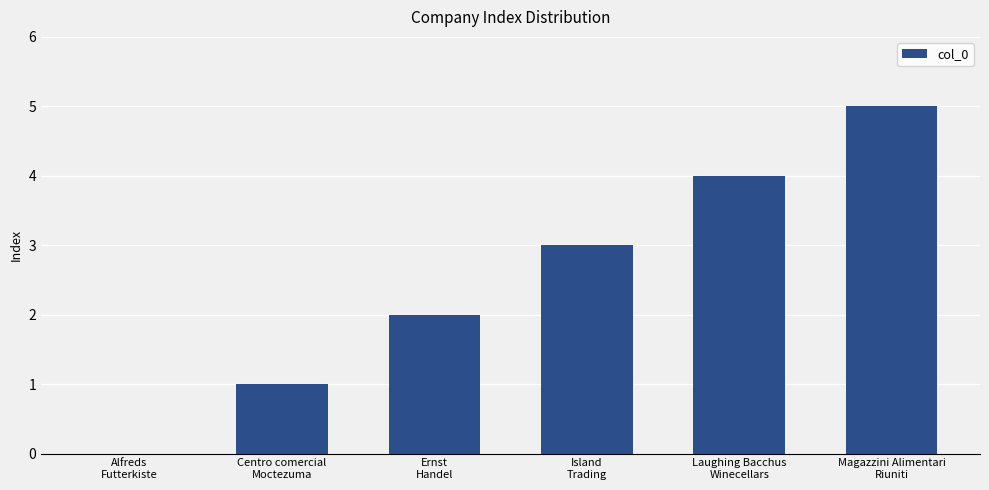

What is the change in value from Alfreds
Futterkiste to Island
Trading?

+3